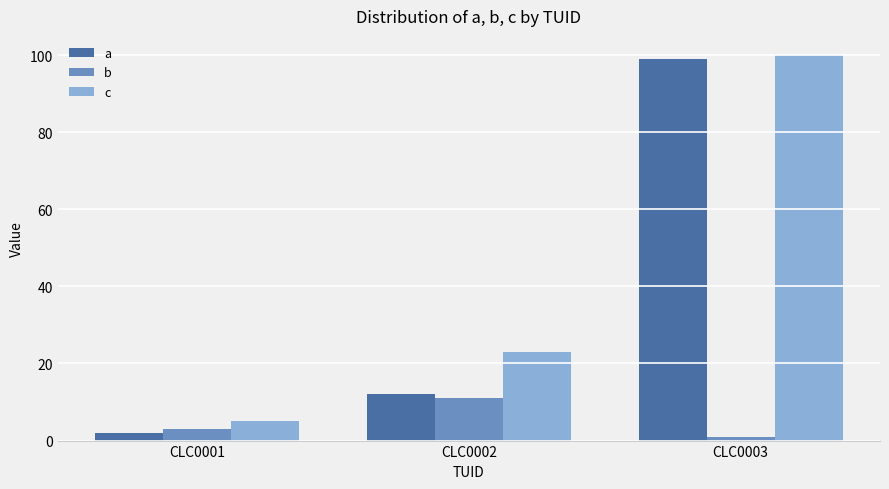

What is the value of the a bar at the 1st from the left?

2